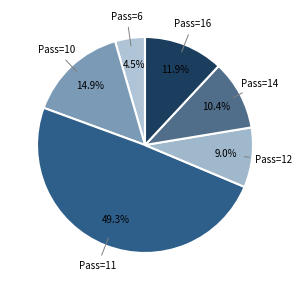

What is the smallest slice in the pie chart?

Pass=6